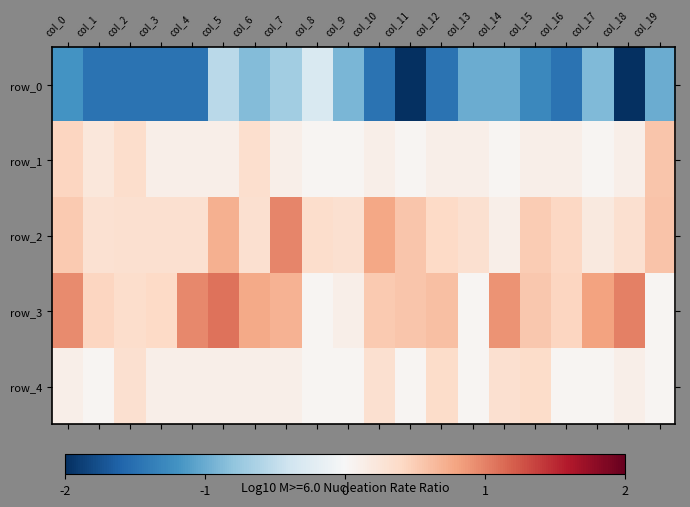

True or false: row_1 has a value of 0.2 at col_7.

False